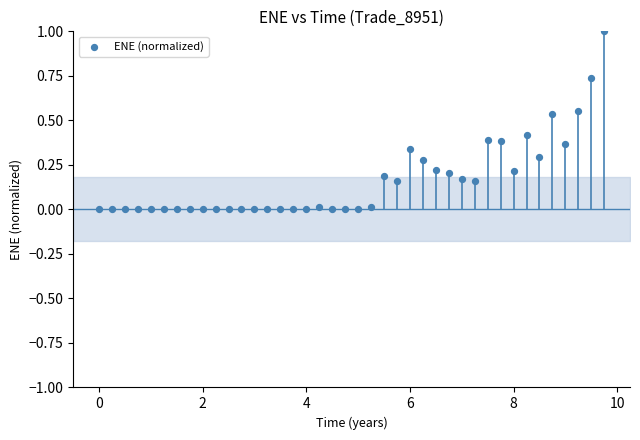

What is the range of X values (max minus min)?

9.7